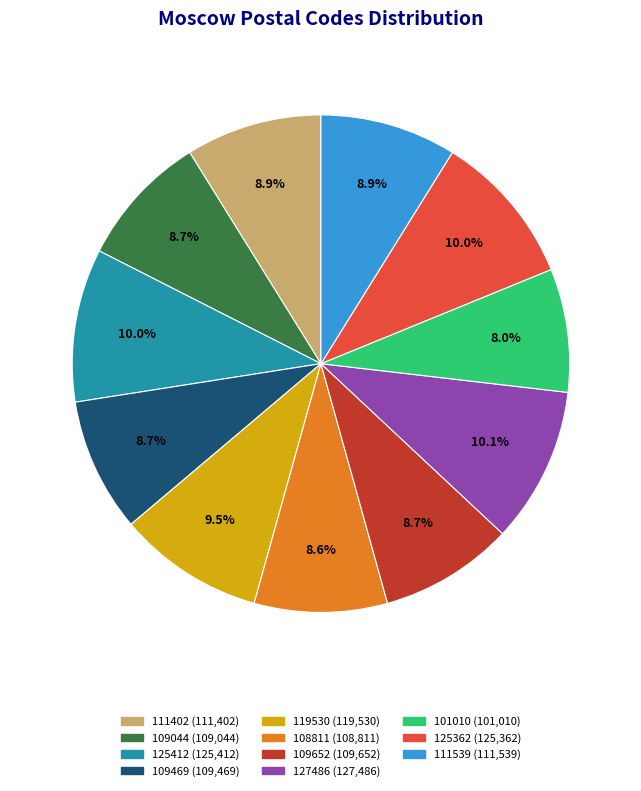

Which category has the smallest portion of the pie?

101010